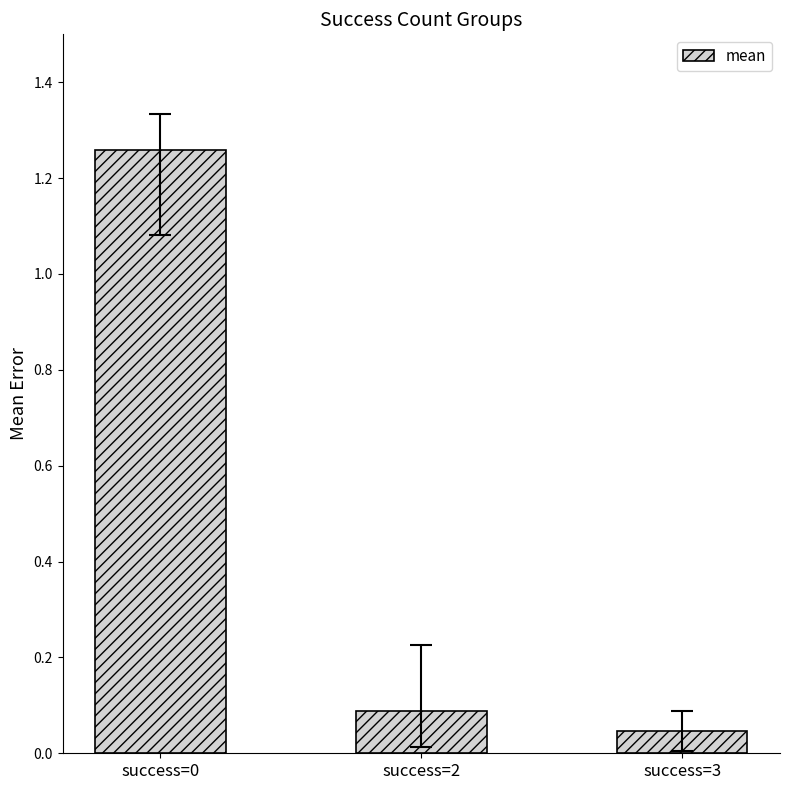

The chart shows a value of 0.1 at success=2. True or false?

True